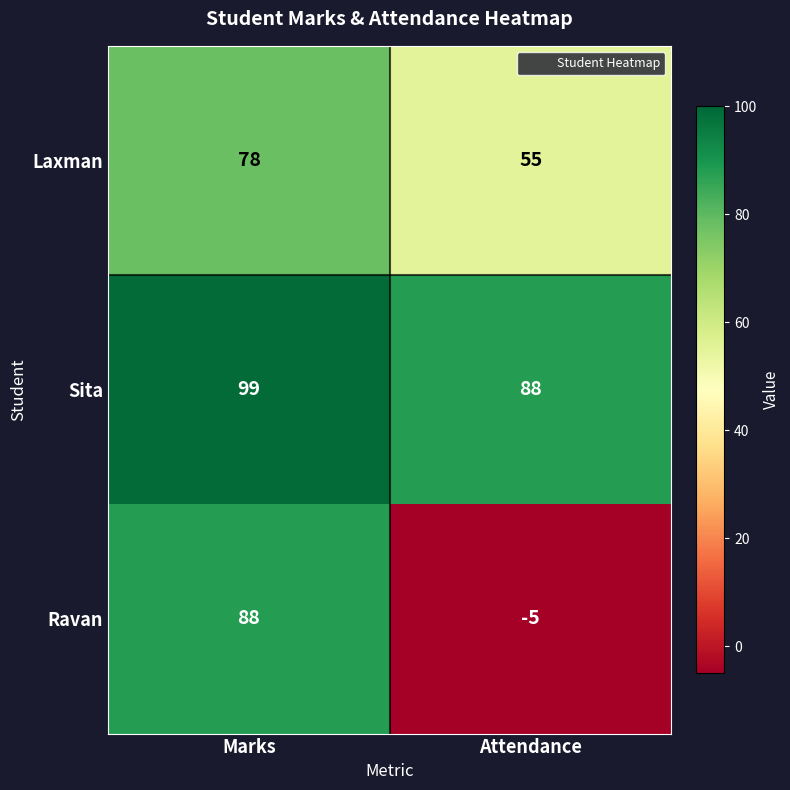

What is the maximum value for Ravan?

88